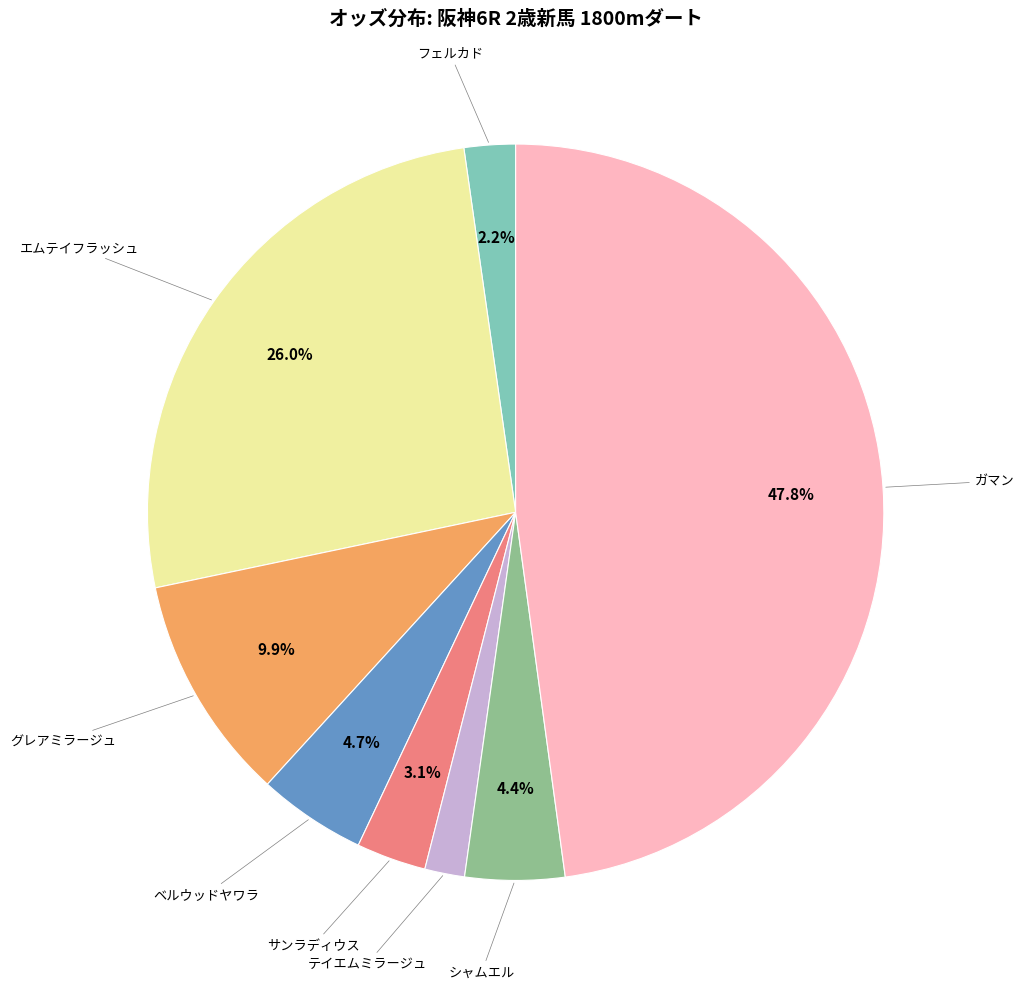

To the nearest percent, what is the difference between the largest and smallest slice percentages?

46%